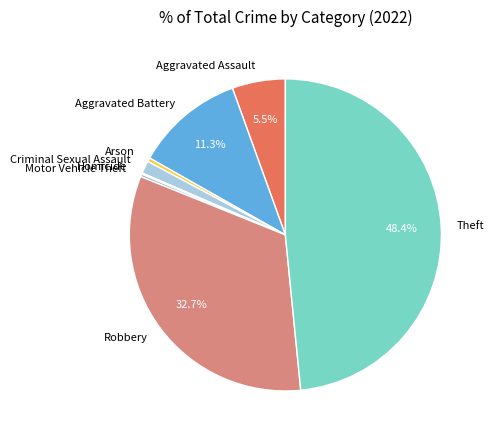

Which slice is the largest?

Theft